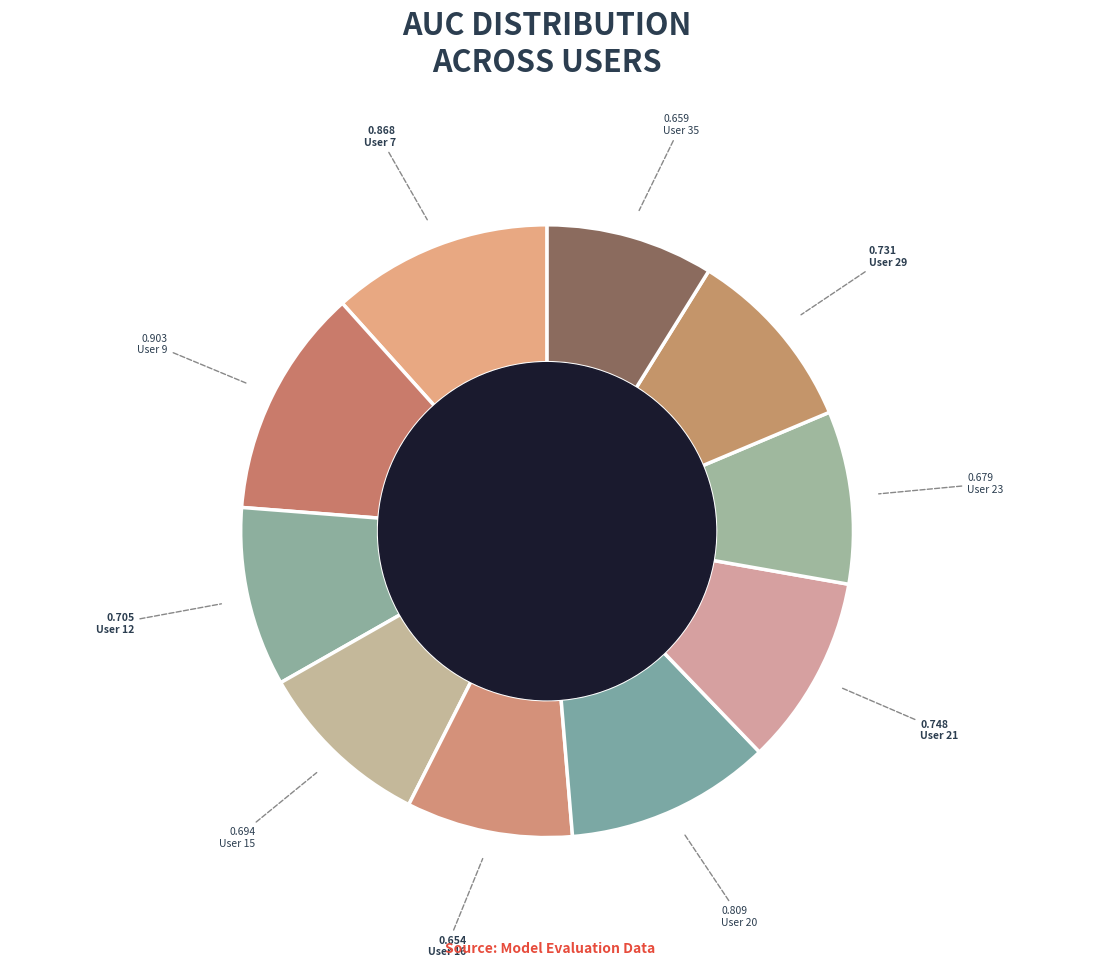

Rank the categories by value from lowest to highest.

User 16, User 35, User 23, User 15, User 12, User 29, User 21, User 20, User 7, User 9